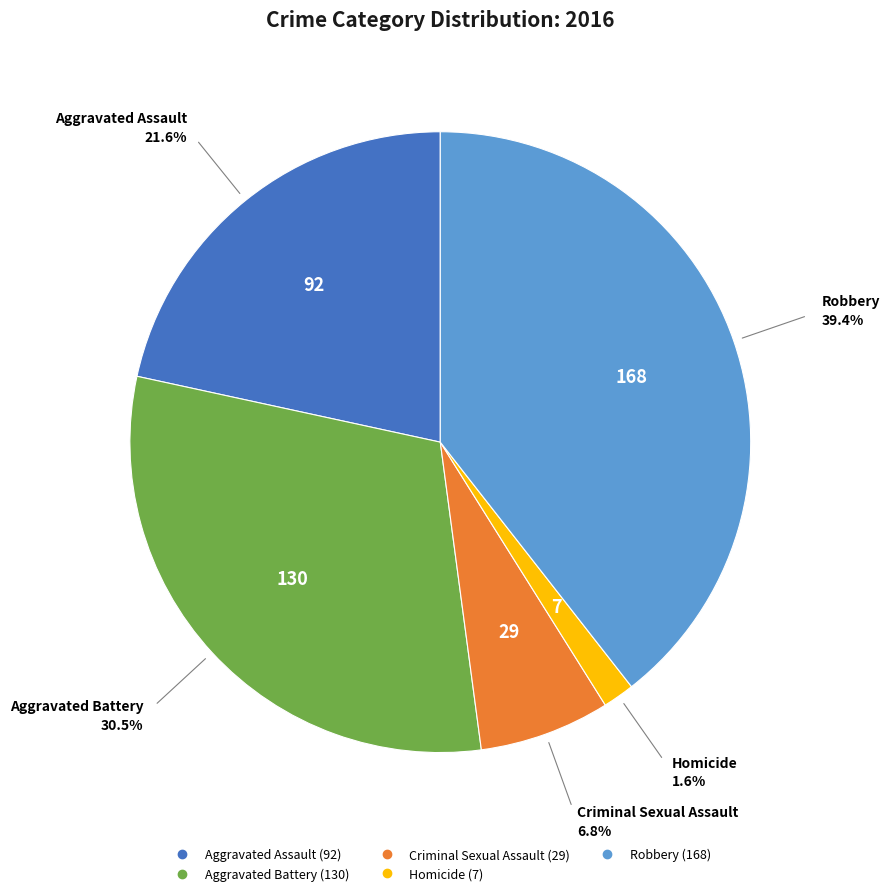

Does any single category account for the majority?

No